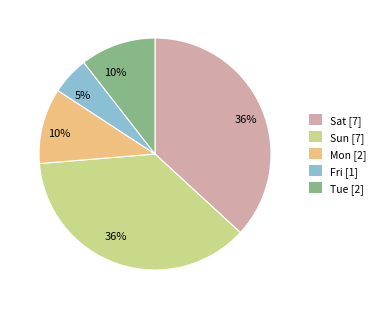

Count the number of slices in the pie.

5